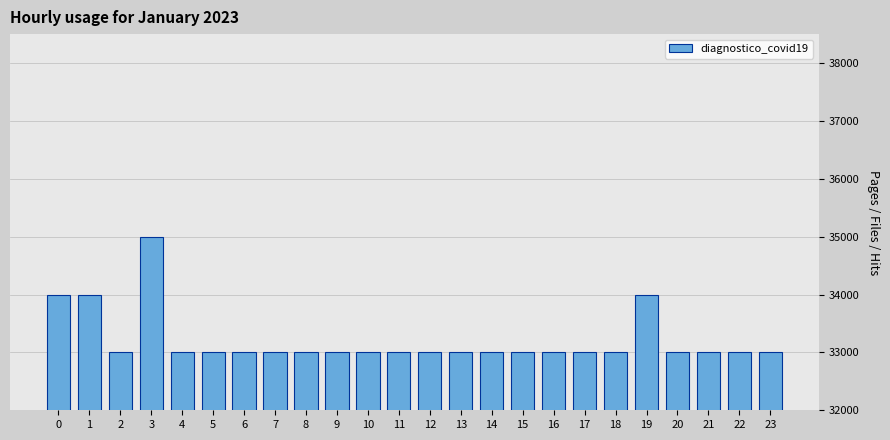

Is it true that the value at 12 is 33000?

True